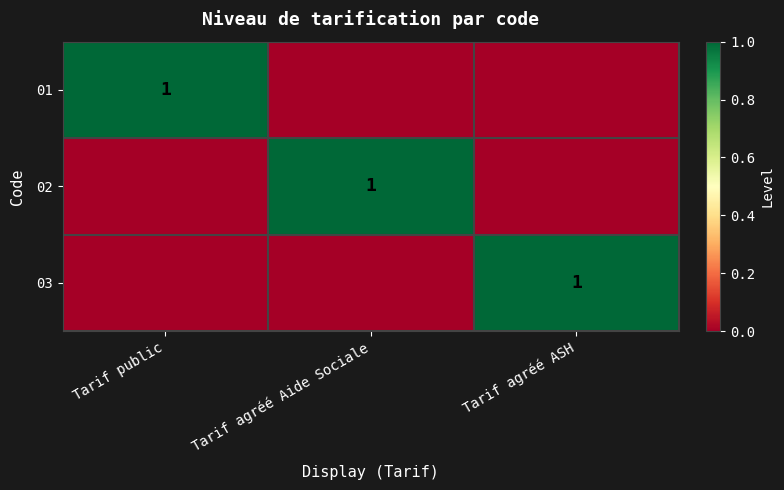

Count the 02 values in the range 0 to 1.

3